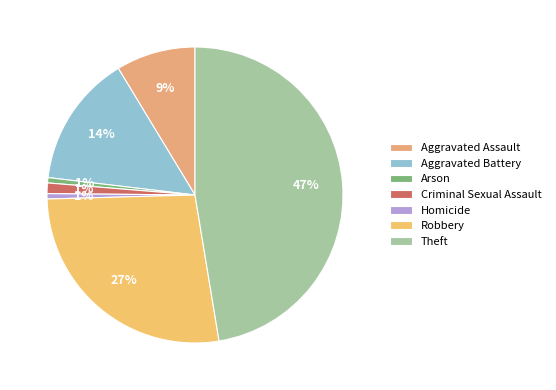

Is there a majority slice in this chart?

No